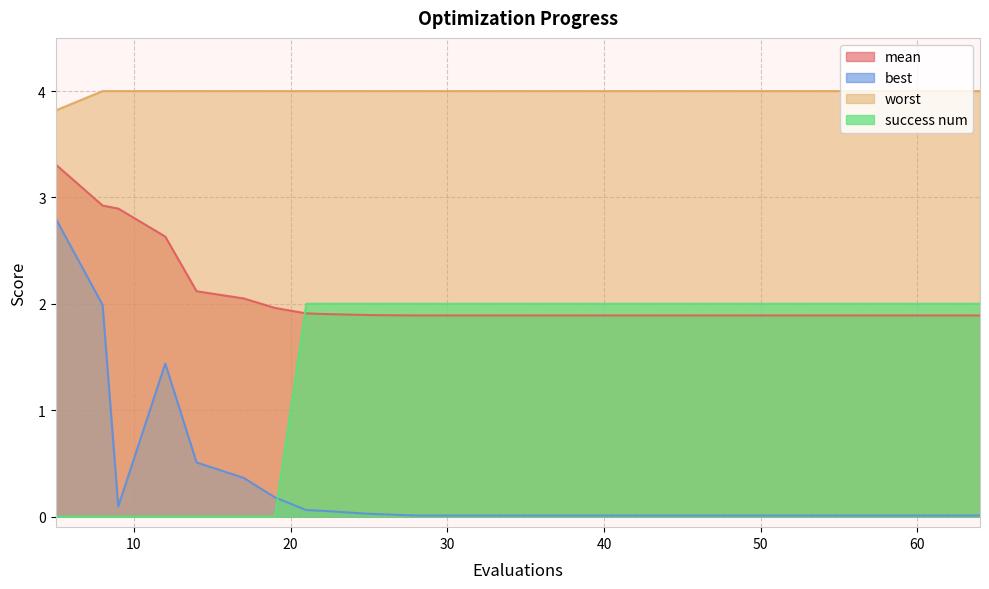

List the series in order of their peak value, lowest first.

success num, best, mean, worst